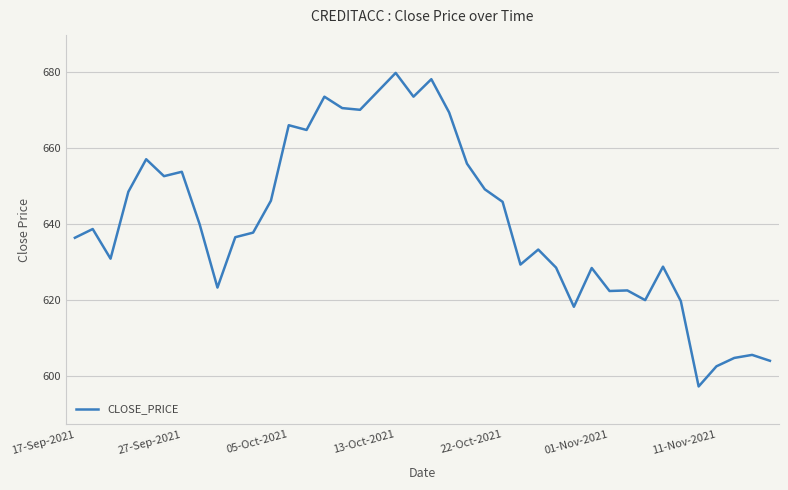

What is the minimum value shown in the chart?

597.2